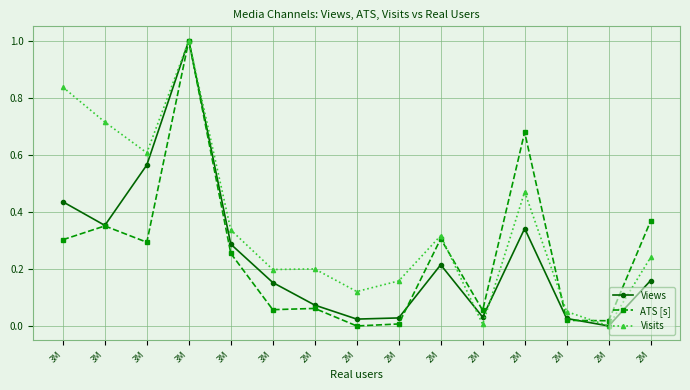

True or false: Visits has a value of 0.1 at 2M.

False